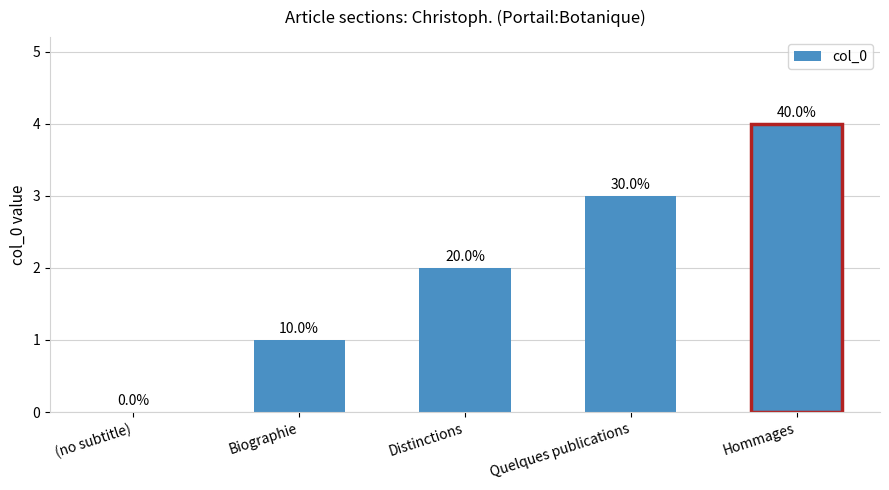

Reading right to left, transcribe all the data shown in this chart.

4	3	2	1	0